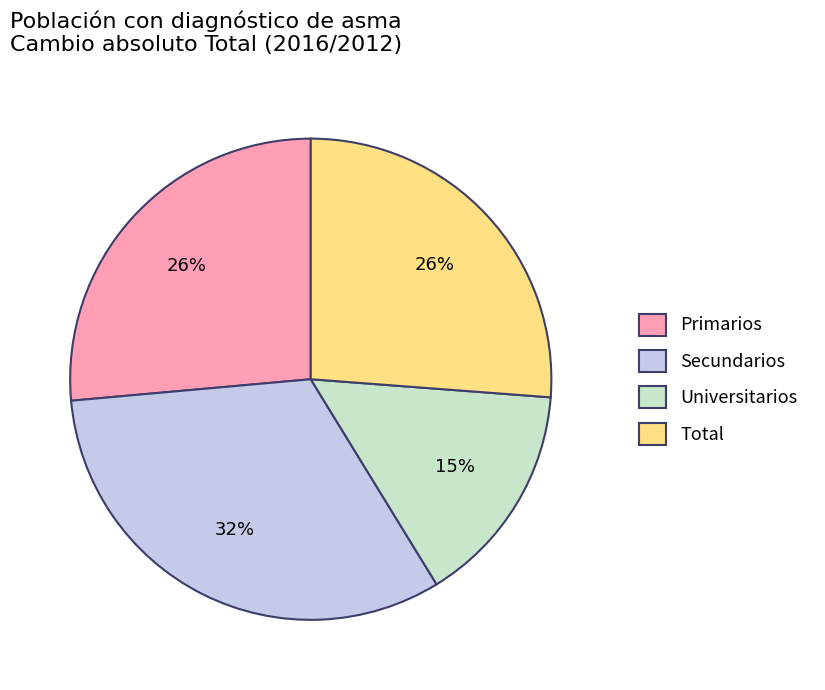

Does any single category account for the majority?

No